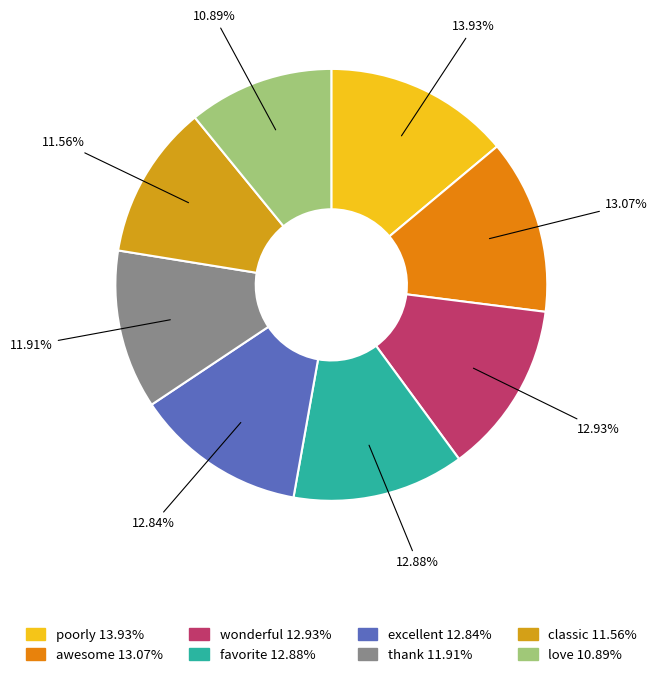

To the nearest percent, what portion does favorite represent?

13%